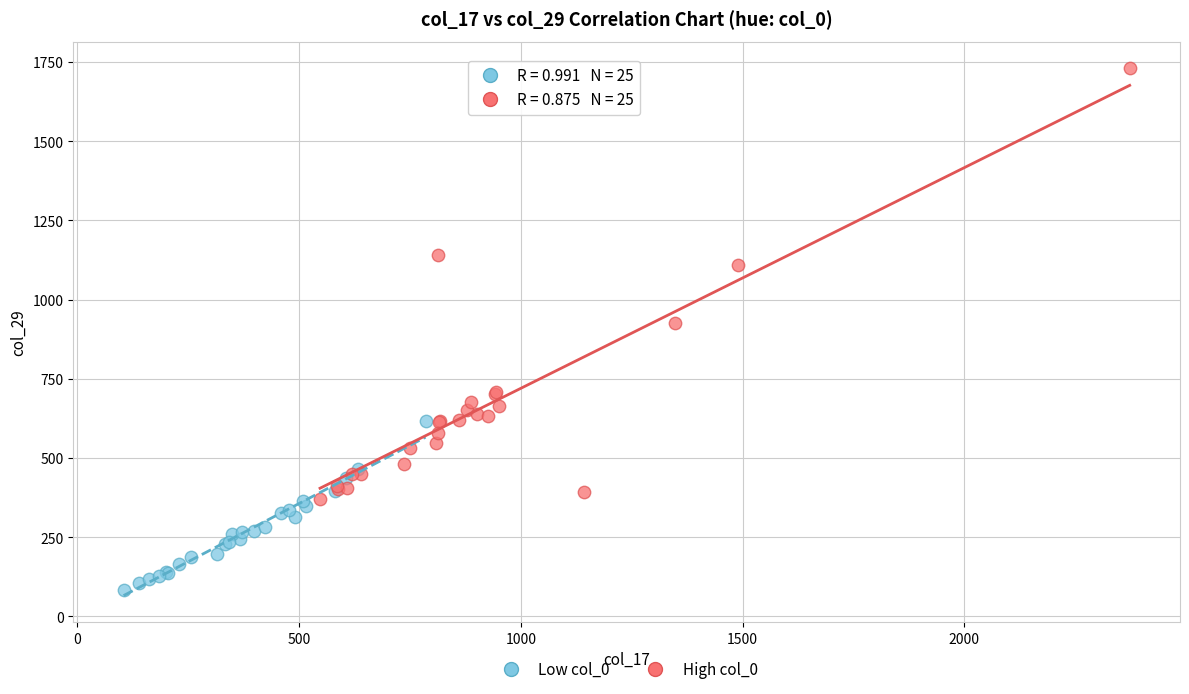

What are all the series names shown in the legend?

Low col_0, High col_0